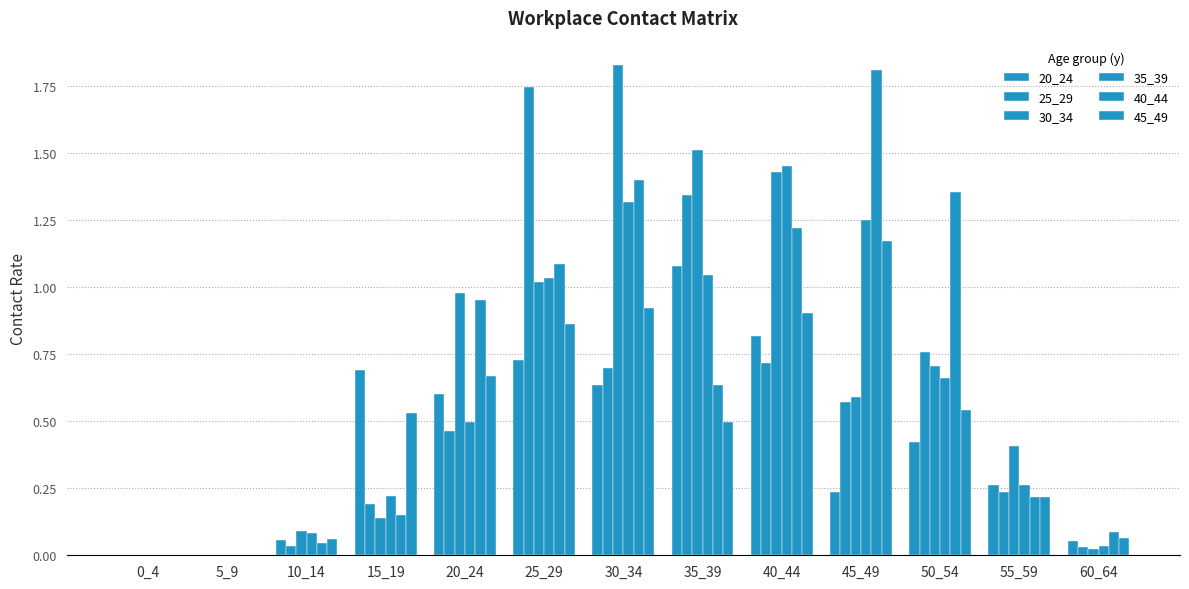

Which has a higher value, 10_14 or 45_49?

45_49